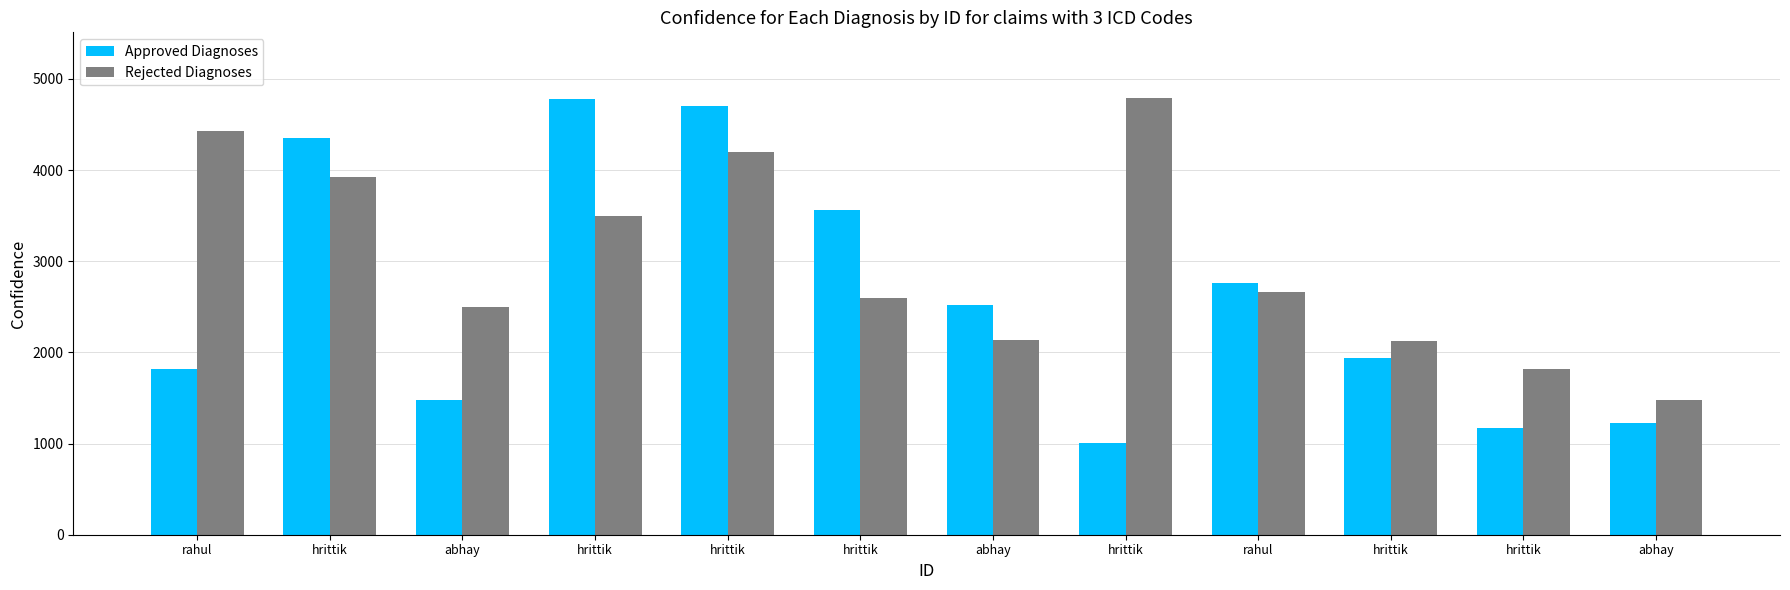

Which series has the largest total across all categories?

Rejected Diagnoses